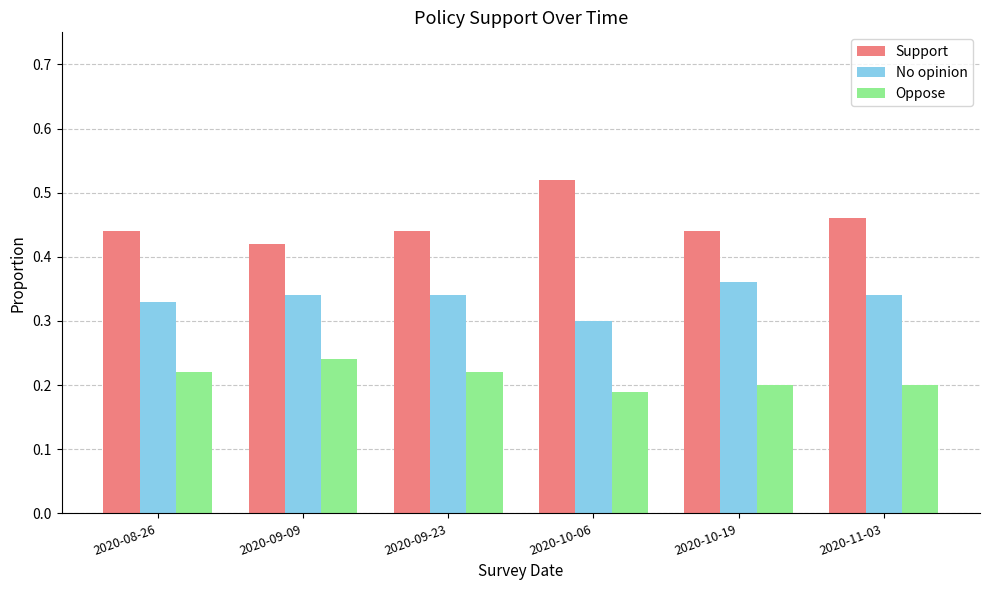

How many bars are there in each group?

3